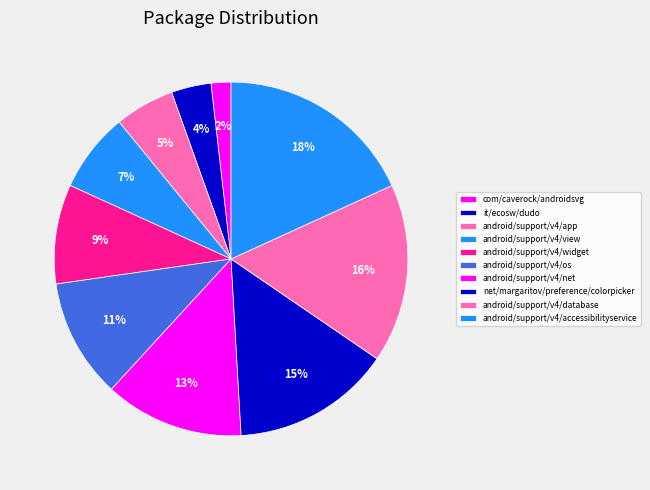

What is the largest slice in the pie chart?

android/support/v4/accessibilityservice